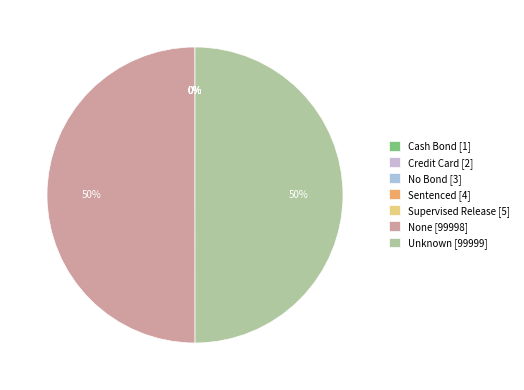

To the nearest percent, what percentage of the pie is None?

50%